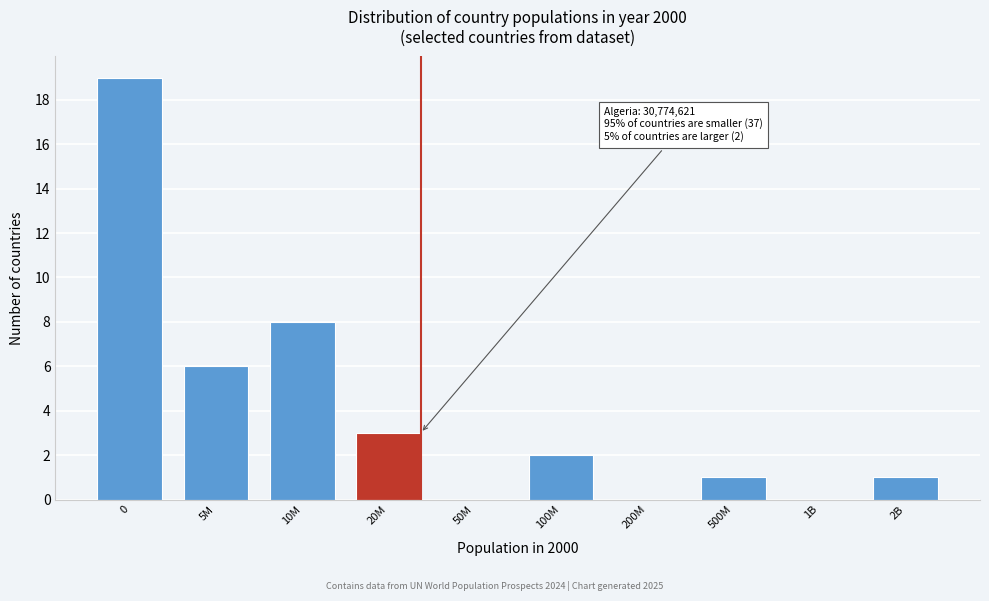

Reading left to right, transcribe all the data shown in this chart.

0=19	5M=6	10M=8	20M=3	50M=0	100M=2	200M=0	500M=1	1B=0	2B=1